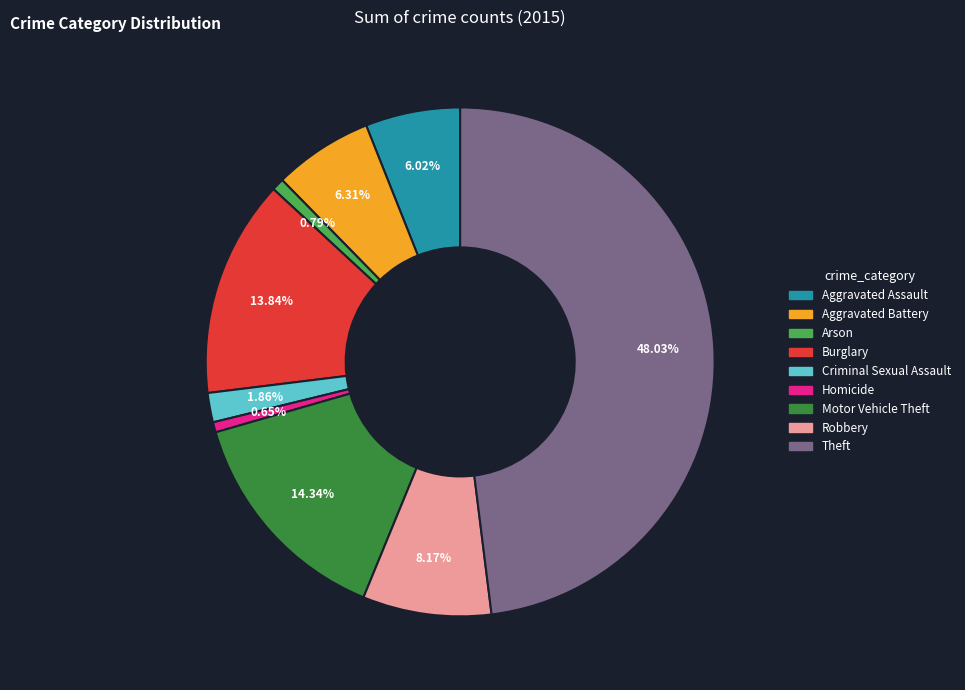

To the nearest percent, what is the average slice percentage?

11%